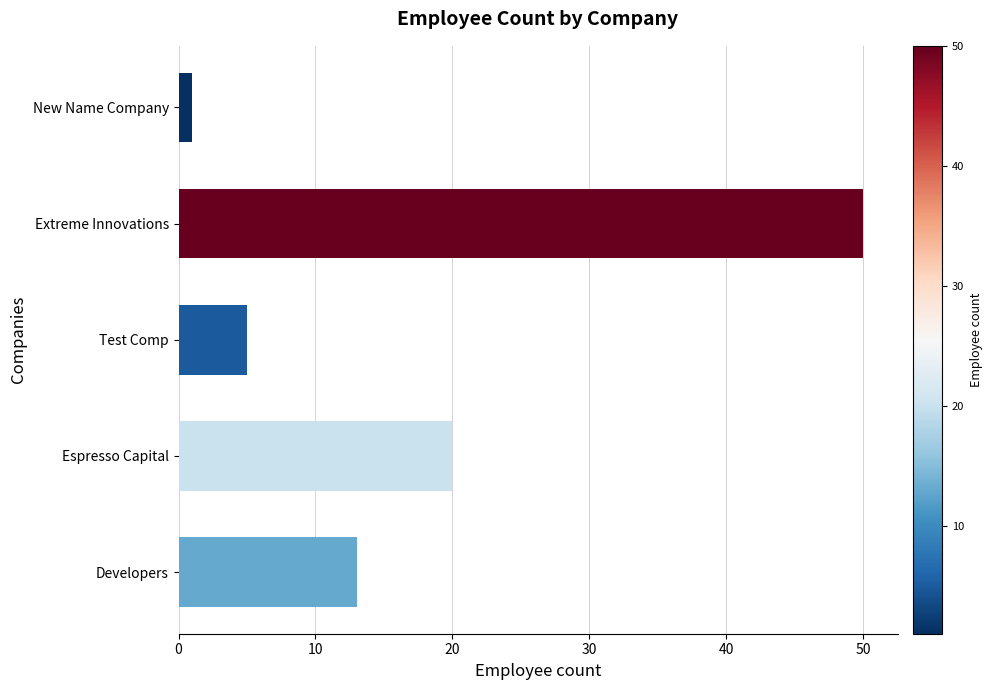

What is the change in value from Extreme Innovations to New Name Company?

-49